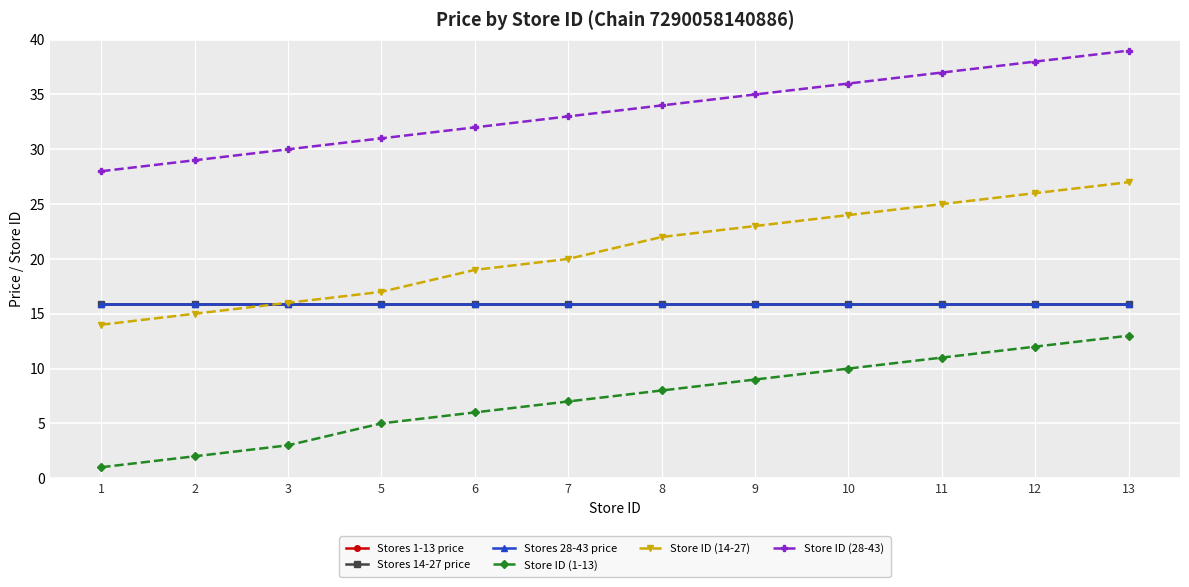

Does the chart have visible grid lines?

Yes